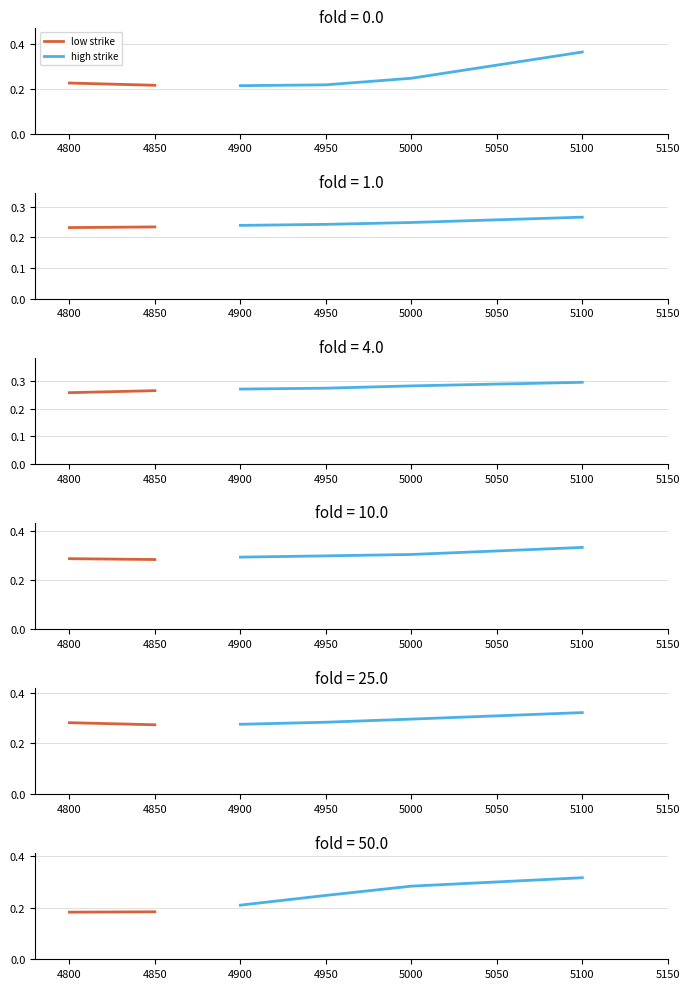

Rank the categories by 5000 value from lowest to highest.

0, 1, 2, 5, 4, 3